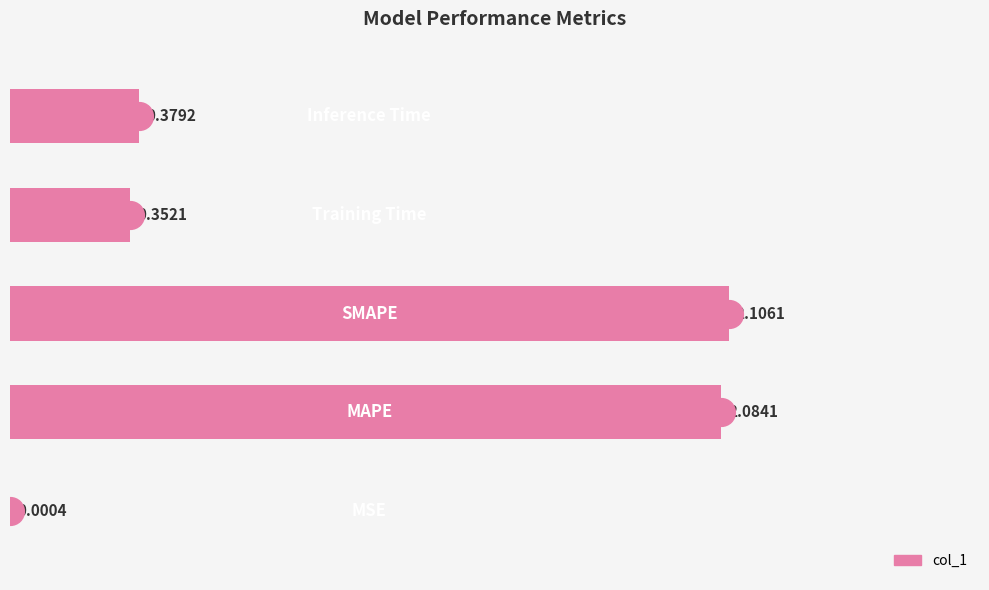

What is the change in value from 0 to 4?

+0.4